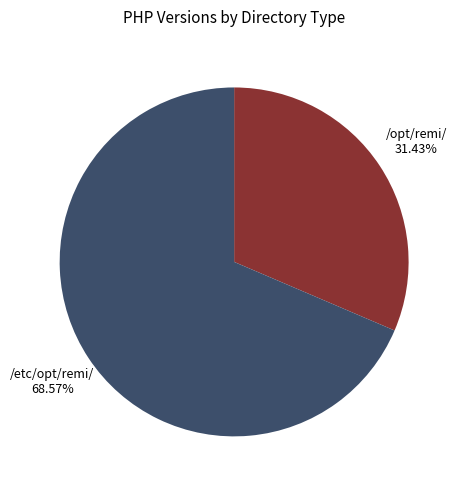

Which slice is the smallest?

/opt/remi/ 31.43%